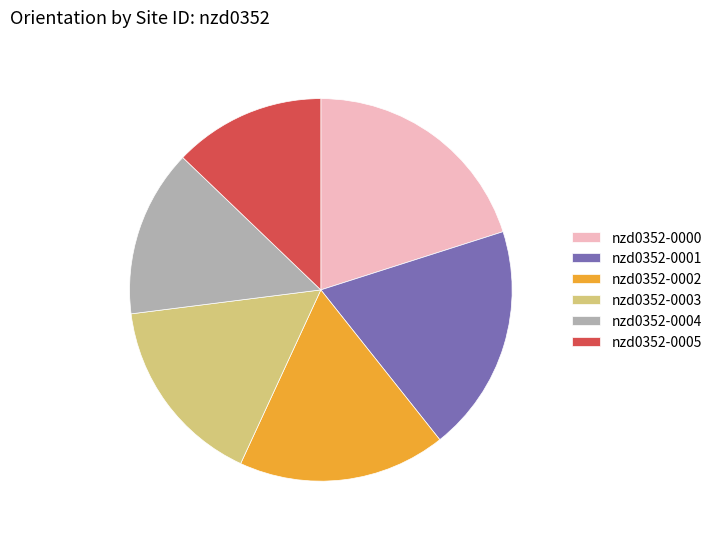

Is there any slice that represents more than half of the pie?

No